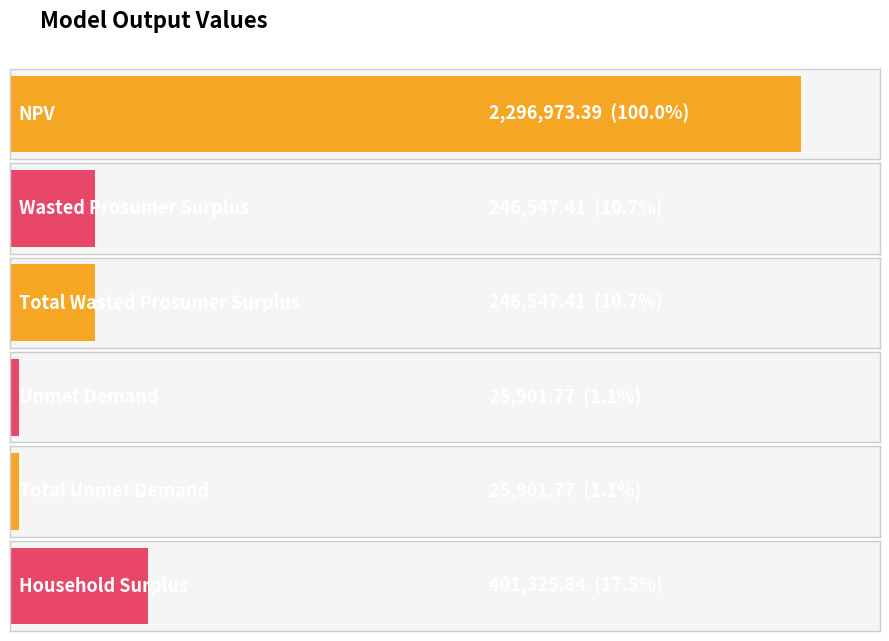

How many data points does each series have?

6